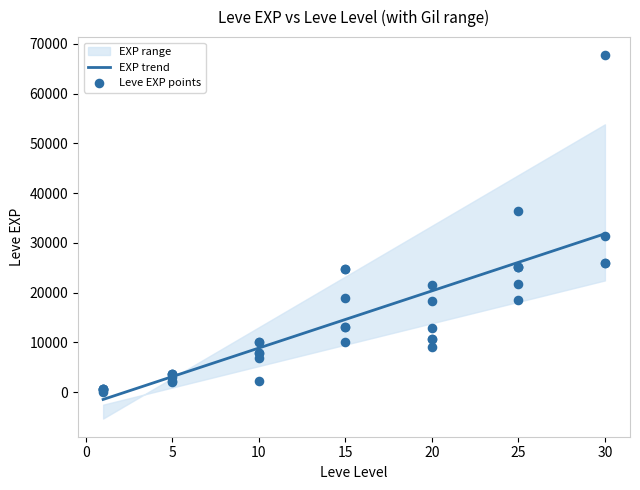

Approximately how many times larger is the value at 5 compared to 1?

5.7